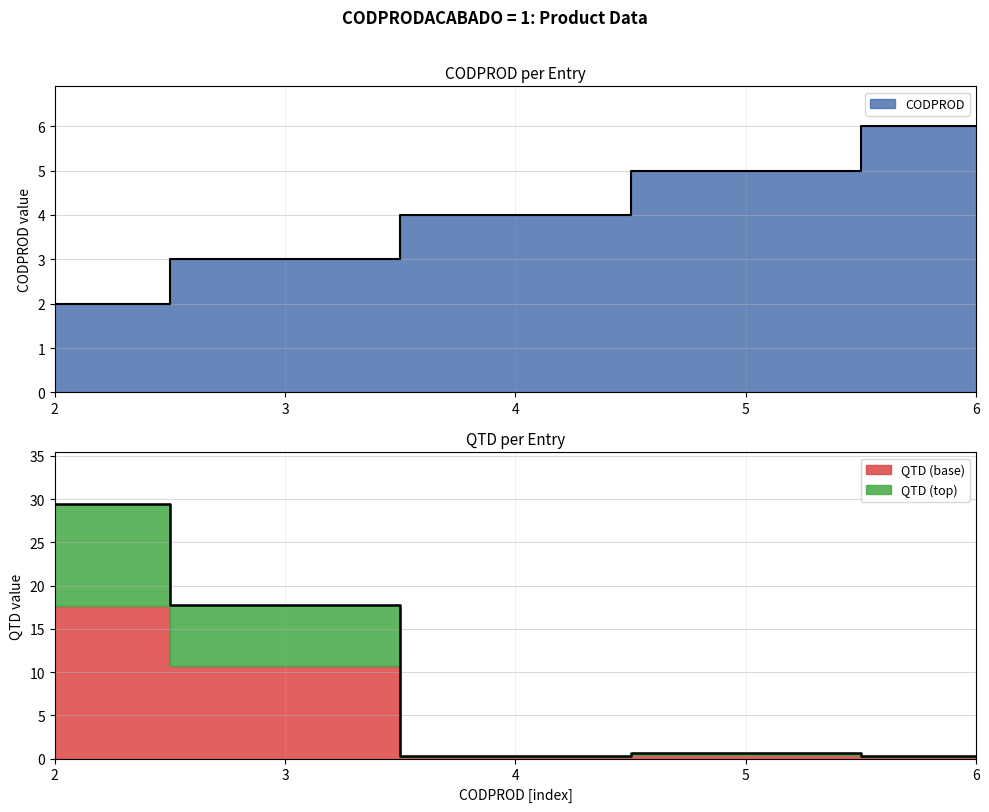

What is the highest value of the QTD series?

29.5